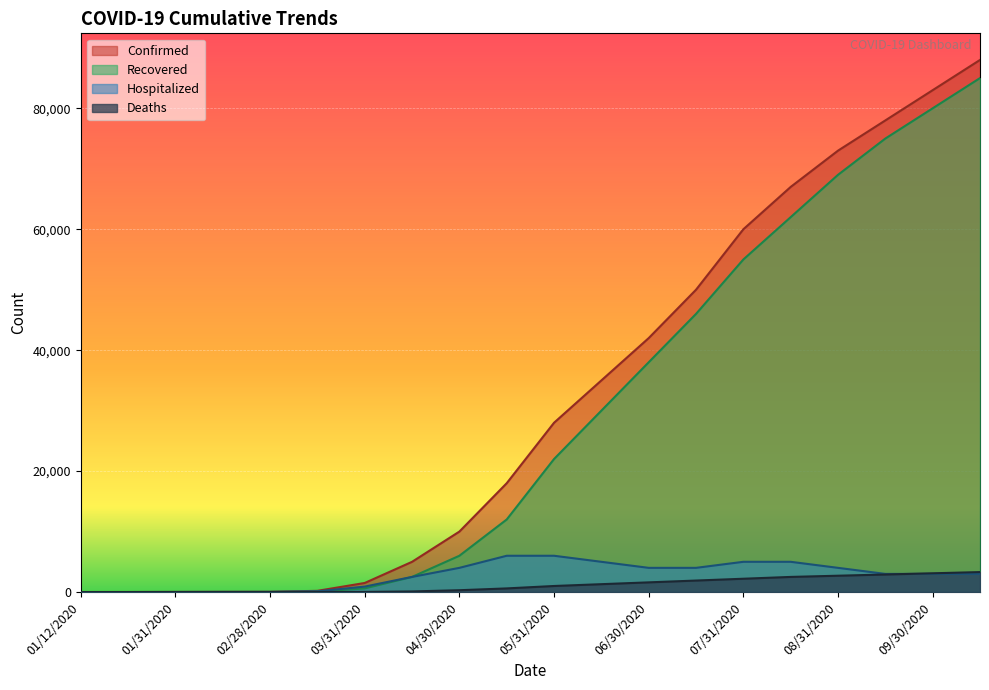

At which label does Confirmed reach its peak?

10/15/2020